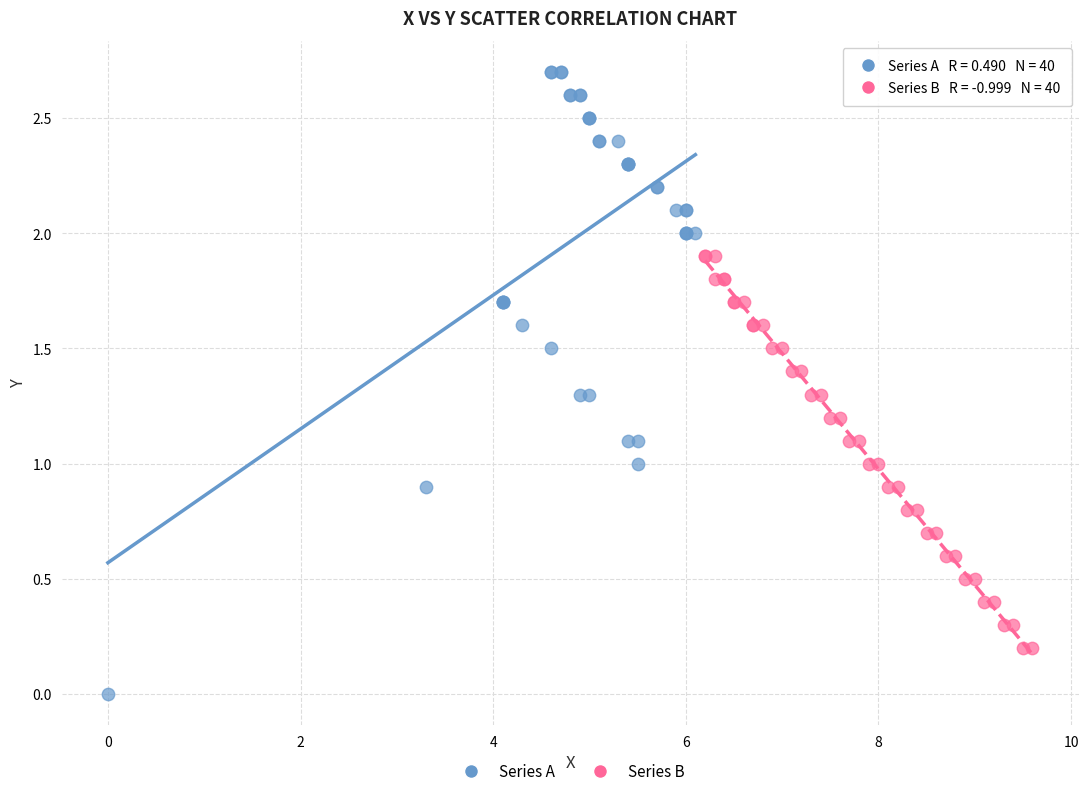

Which series has the largest Y range (max minus min)?

Series A